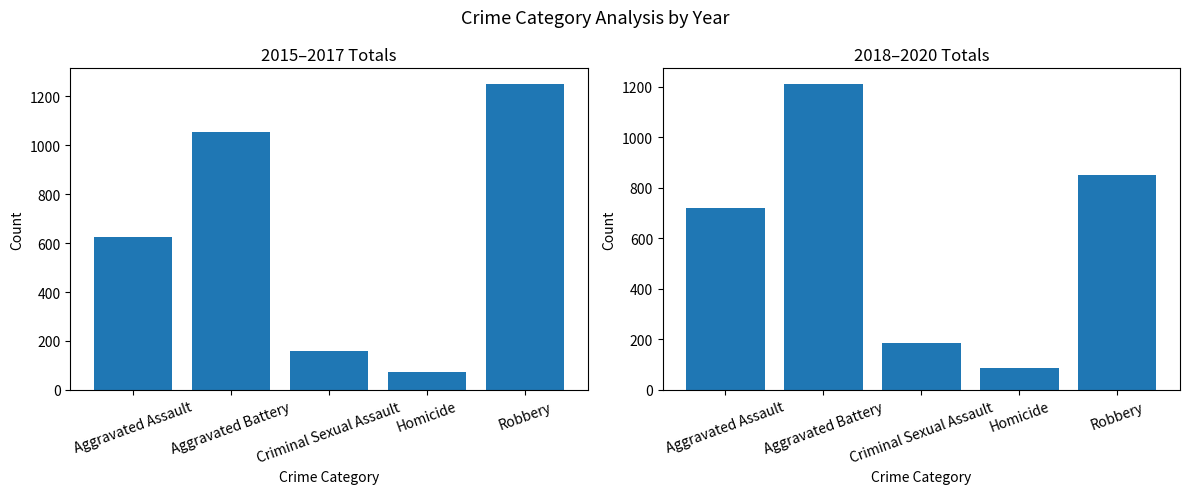

List the labels in order of 2015-2017 Total value, largest first.

Robbery, Aggravated Battery, Aggravated Assault, Criminal Sexual Assault, Homicide